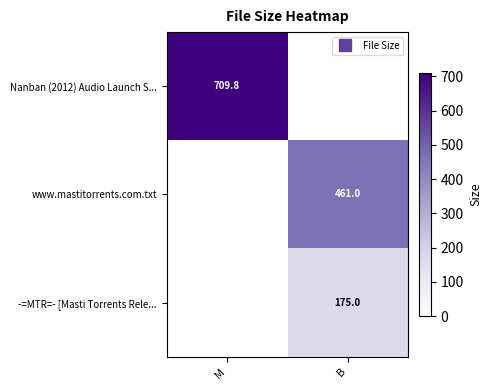

Is the value of www.mastitorrents.com.txt at M greater than the value of -=MTR=- [Masti Torrents Rele... at B?

No